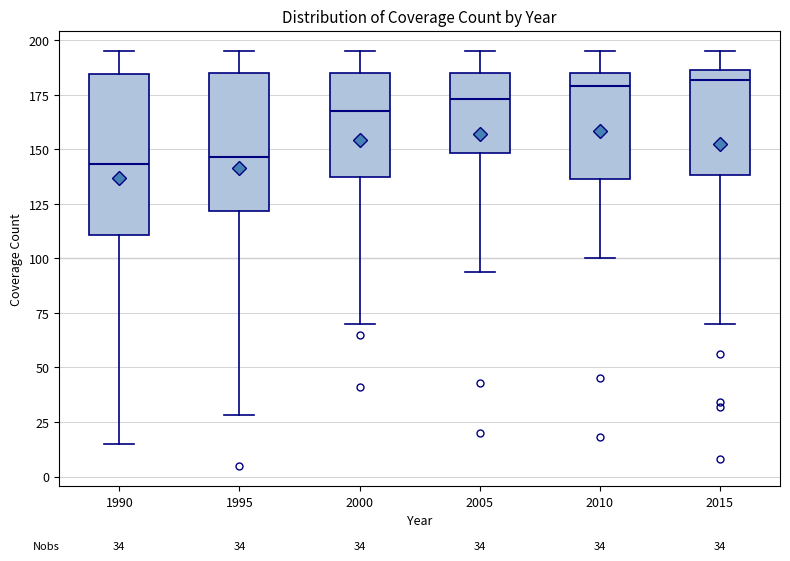

Comparing the boxes themselves (not the whiskers), which one is the tallest?

1990